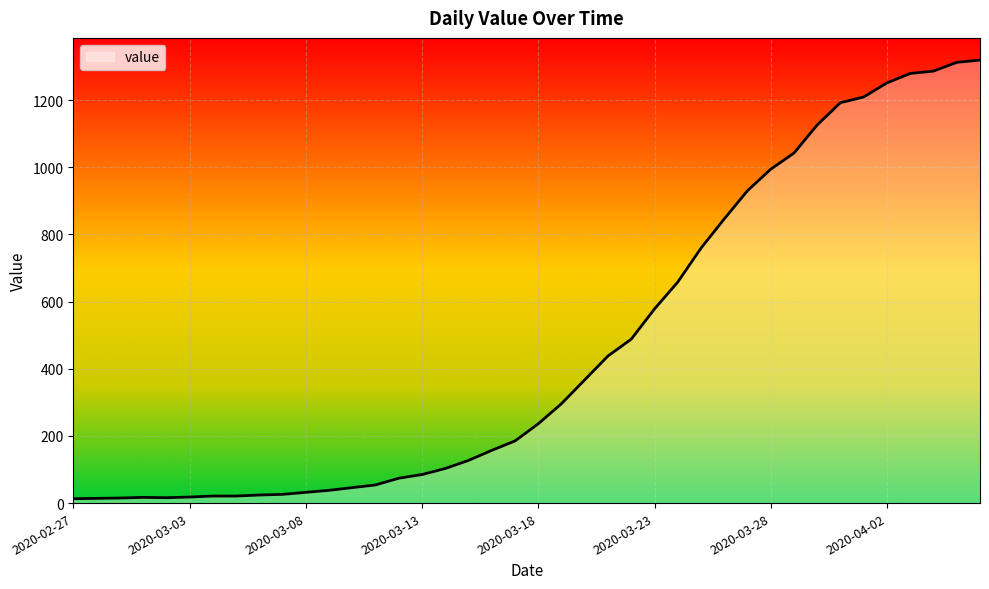

What is the difference between the maximum and minimum values?

1306